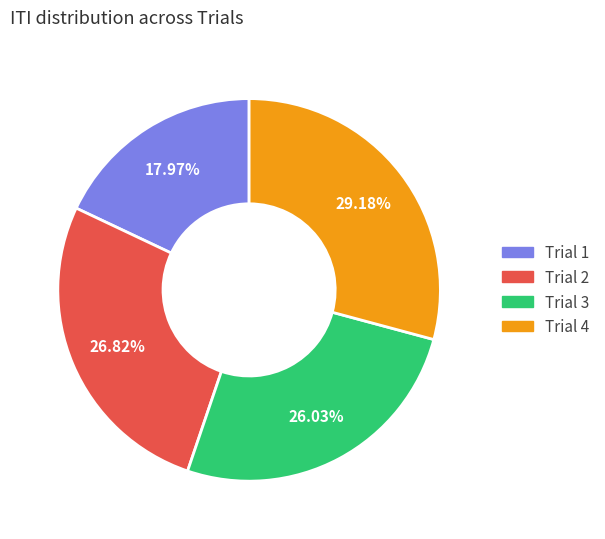

What is the total percentage of Trial 3 and Trial 1?

44.0%